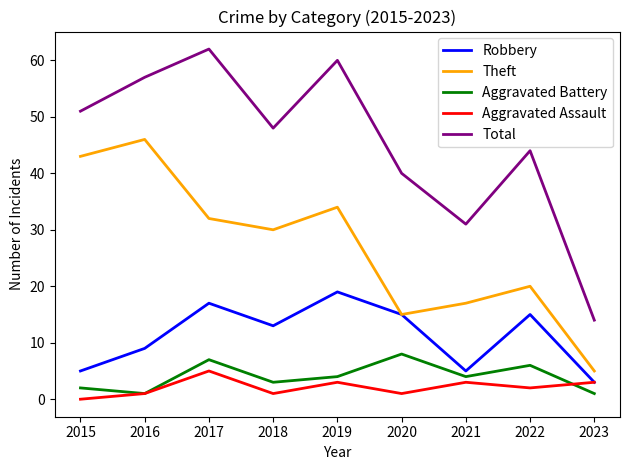

What is the sum of all Robbery values?

101